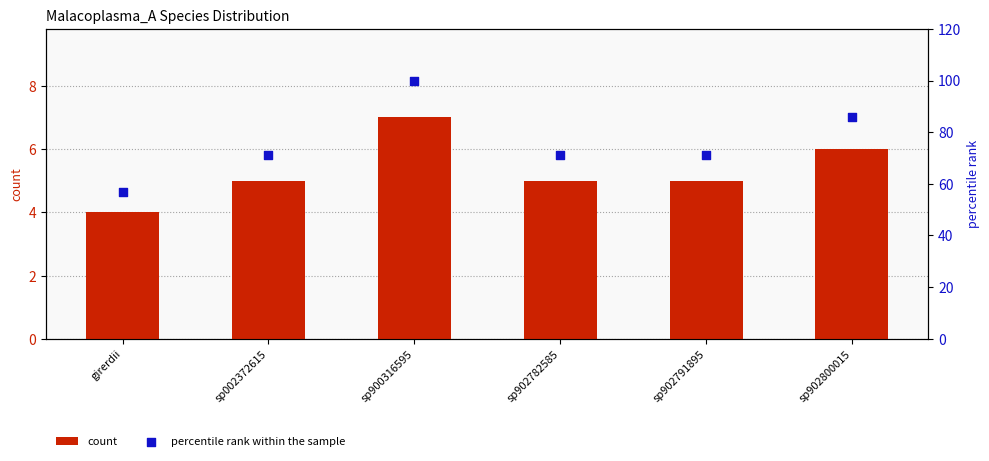

Which series has the largest total across all categories?

percentile rank within the sample